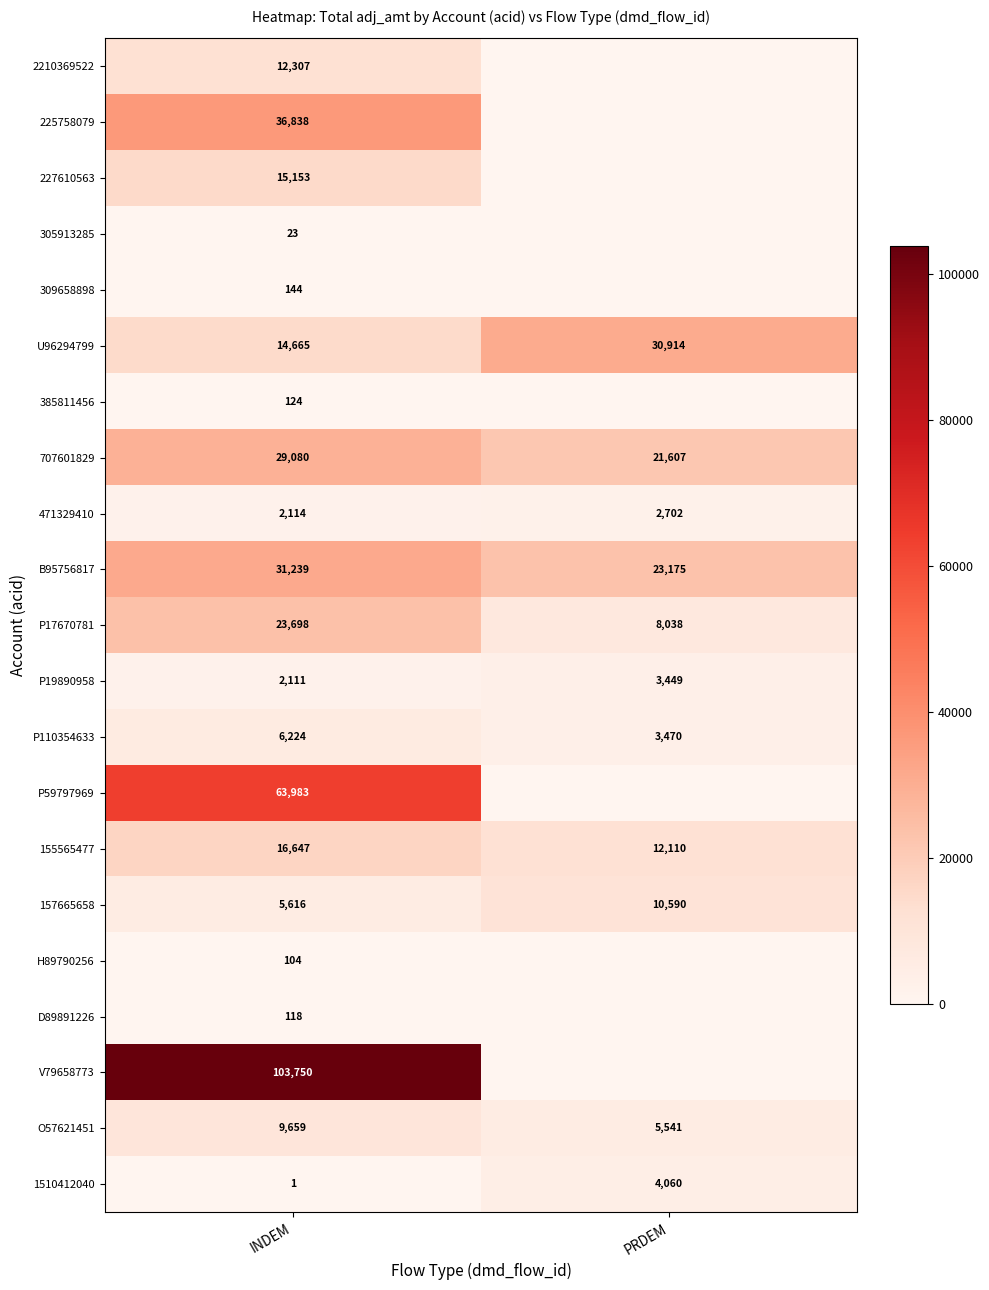

Is the value of P19890958 at PRDEM greater than the value of 2210369522 at PRDEM?

Yes